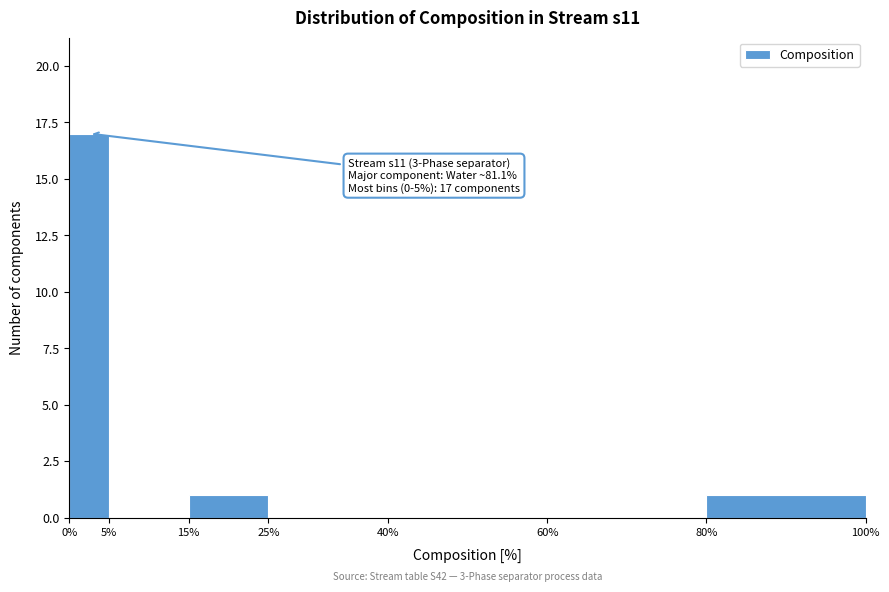

Which range on the x-axis has the tallest bar?

0% to 5%